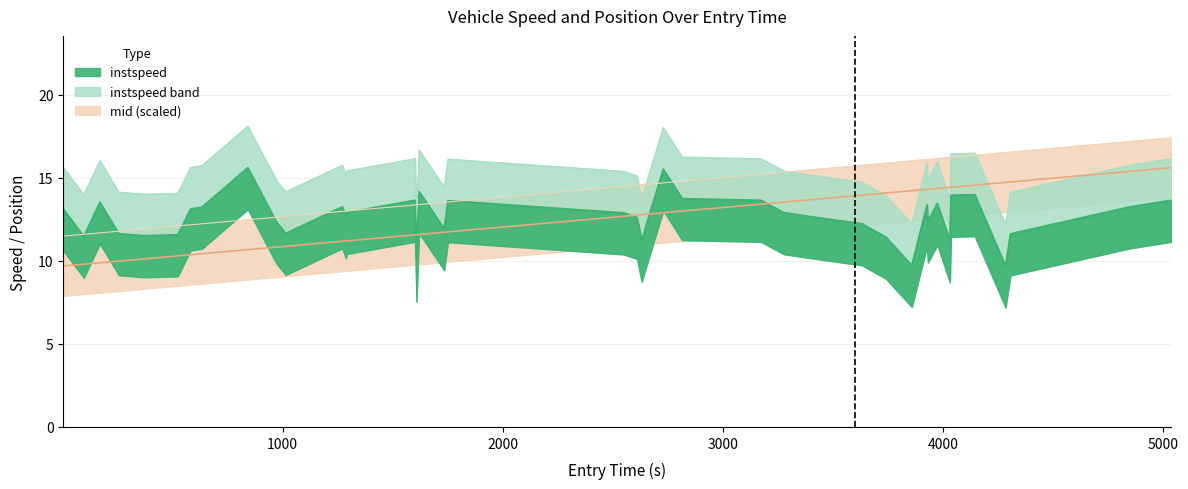

What is the difference between the highest and lowest values at 5037?

1.3